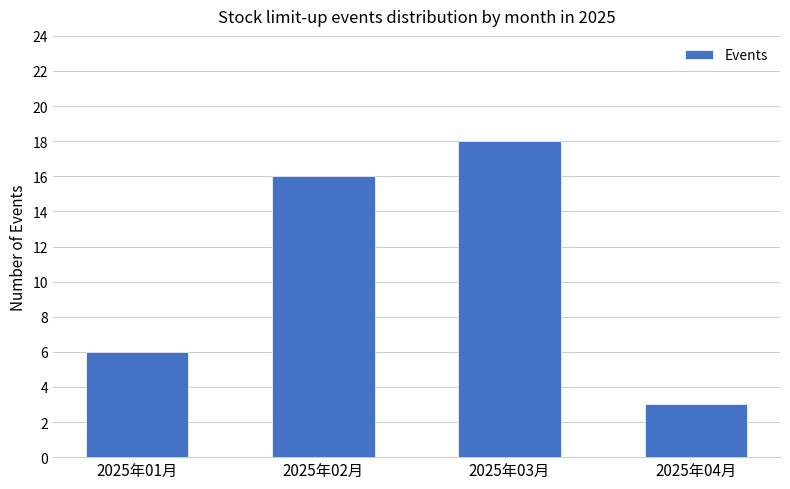

What is the difference between the maximum and minimum values?

15